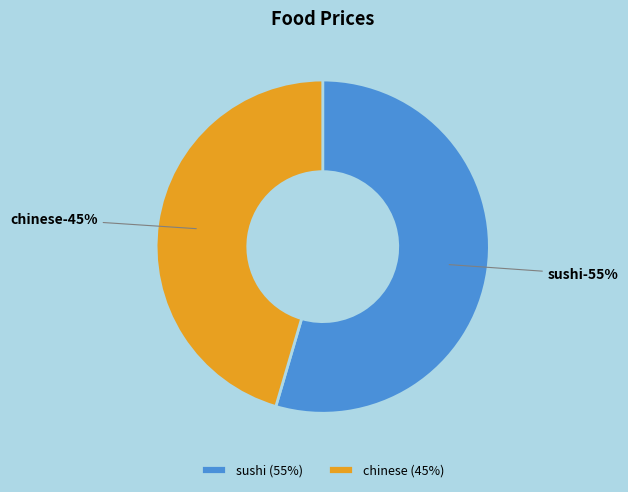

Rank the categories by value from highest to lowest.

sushi, chinese